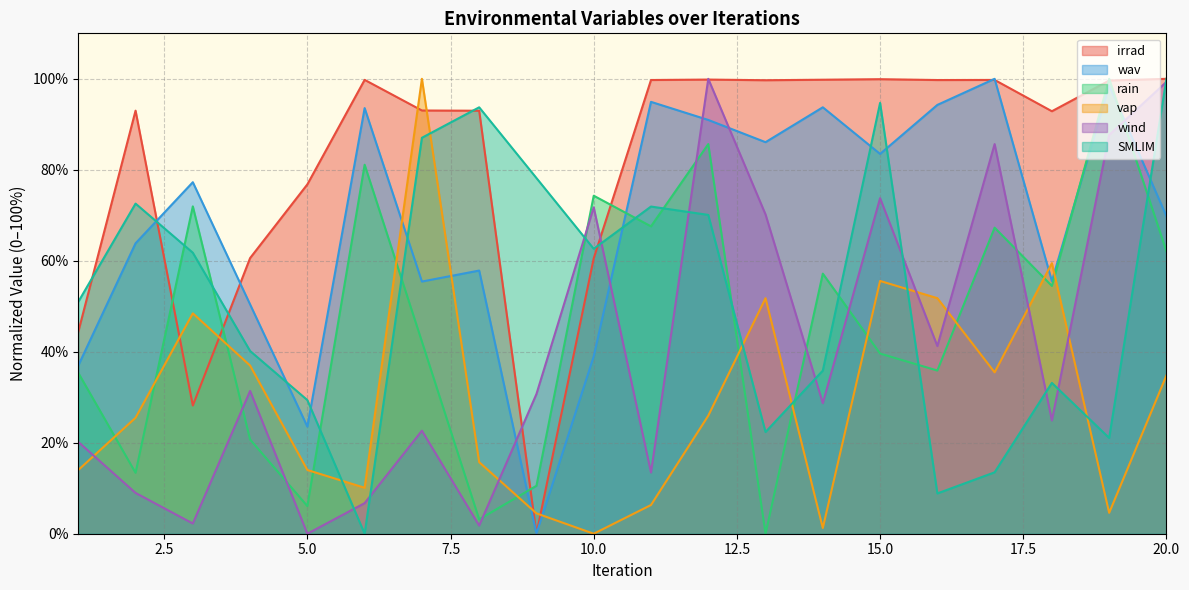

Where is the first local maximum for wav?

3